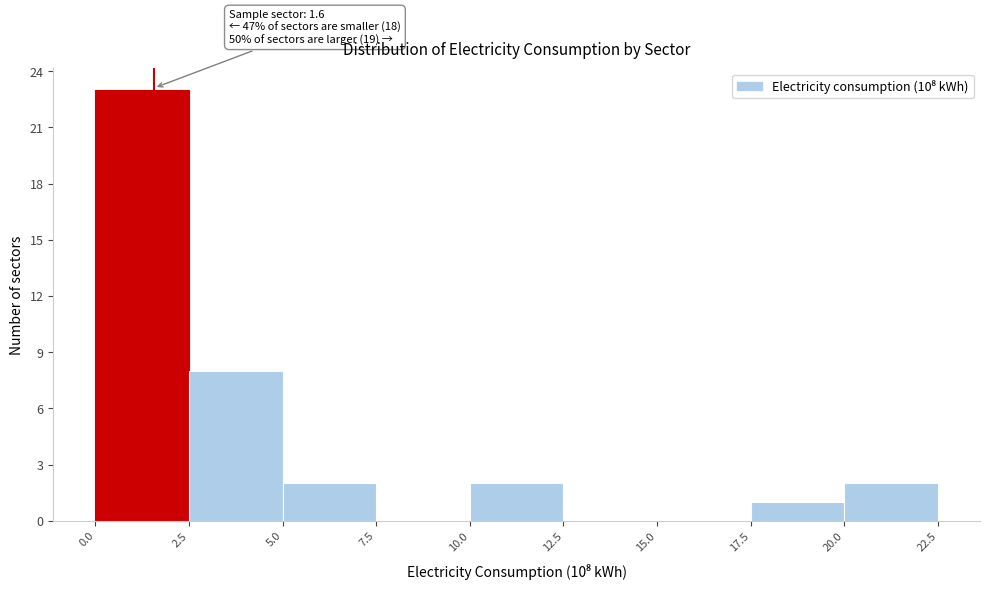

Over which range of the x-axis is the bar tallest?

0.0 to 2.5